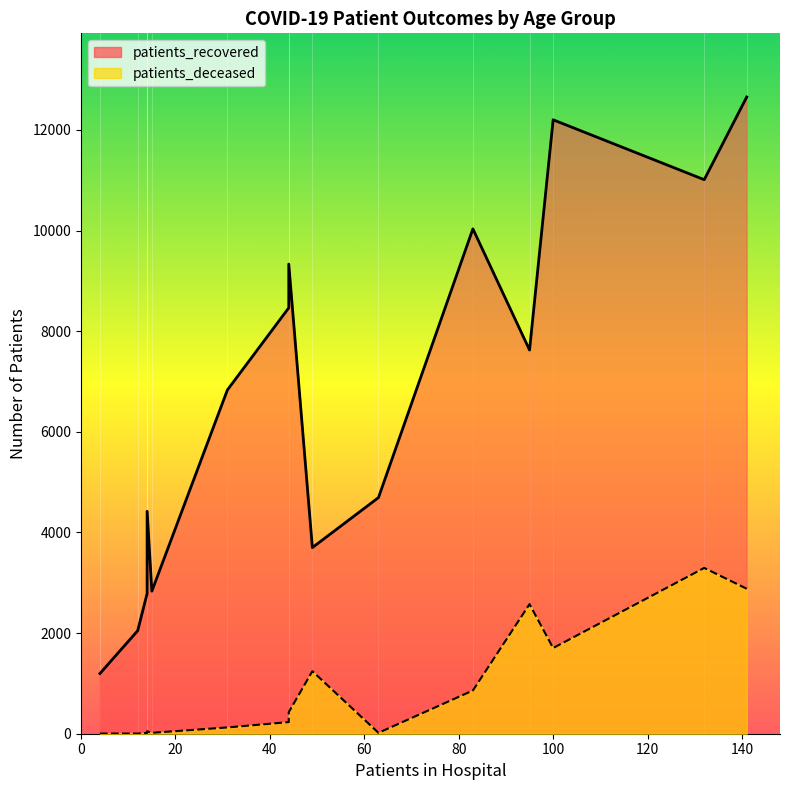

What are all the series names shown in the legend?

patients_recovered line, patients_deceased line